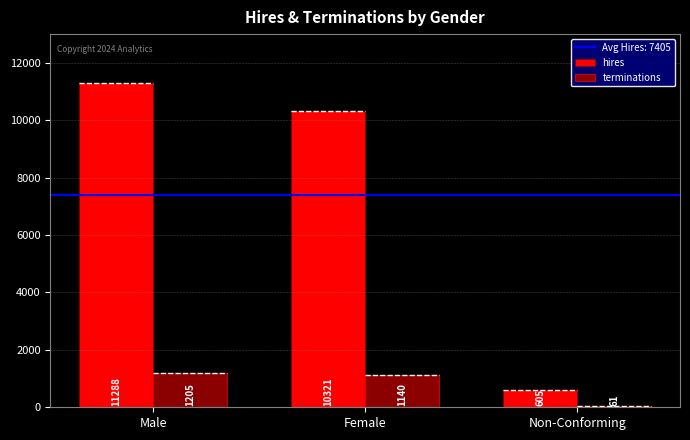

Which category has the lowest value across all series?

Non-Conforming